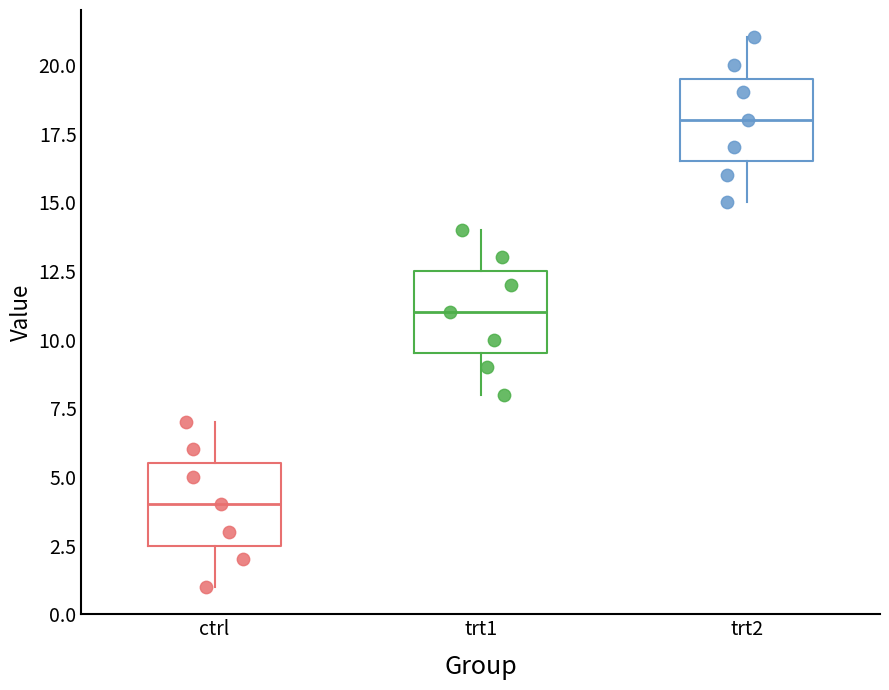

Which box has the highest median line?

trt2